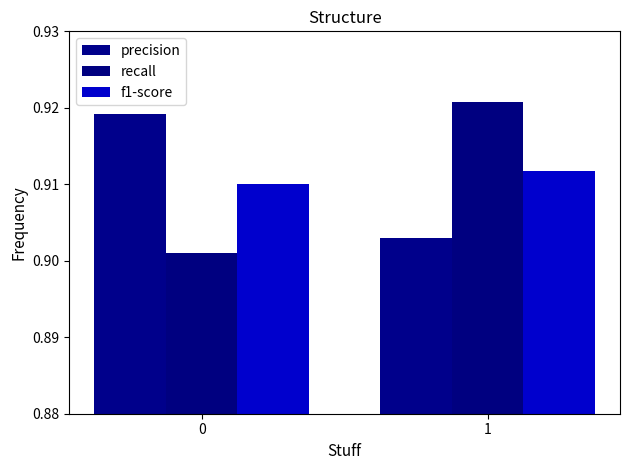

At which label is precision closest to 0?

1